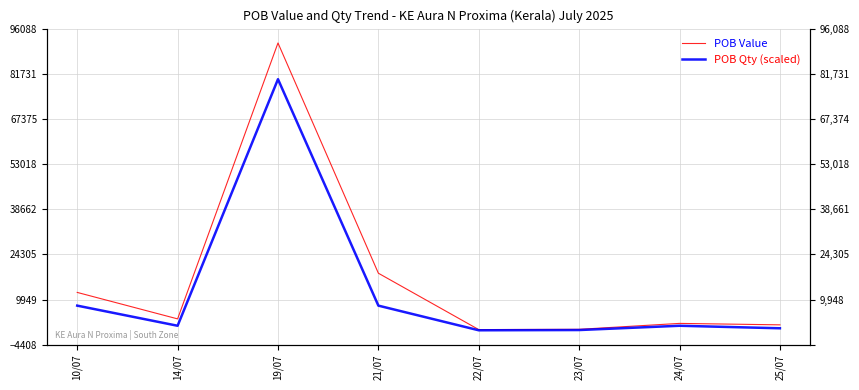

What is the difference between the maximum and minimum values in the POB Value series?

91141.7